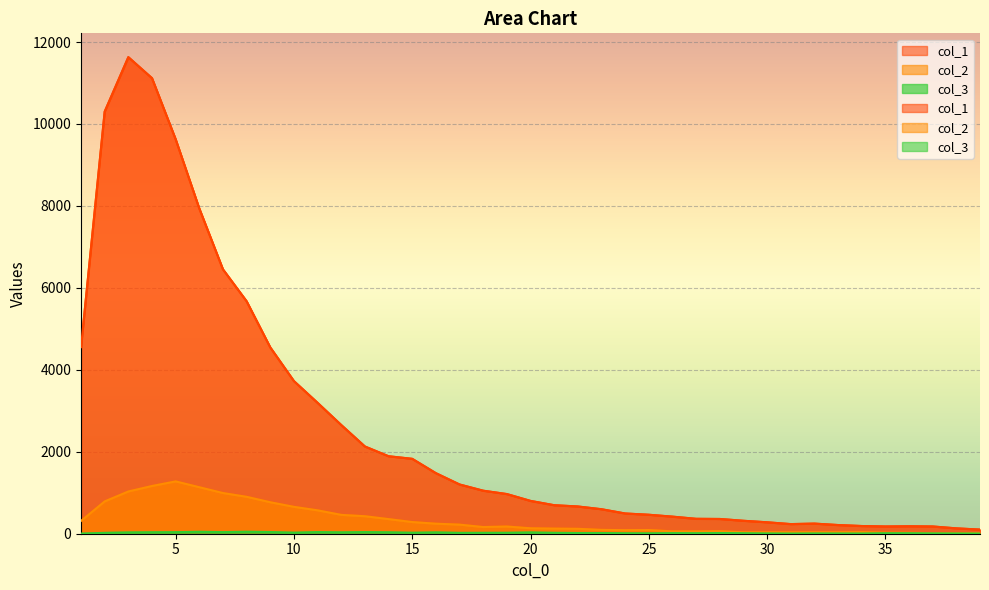

Rank the series at 30 from lowest to highest value.

col_3, col_2, col_1